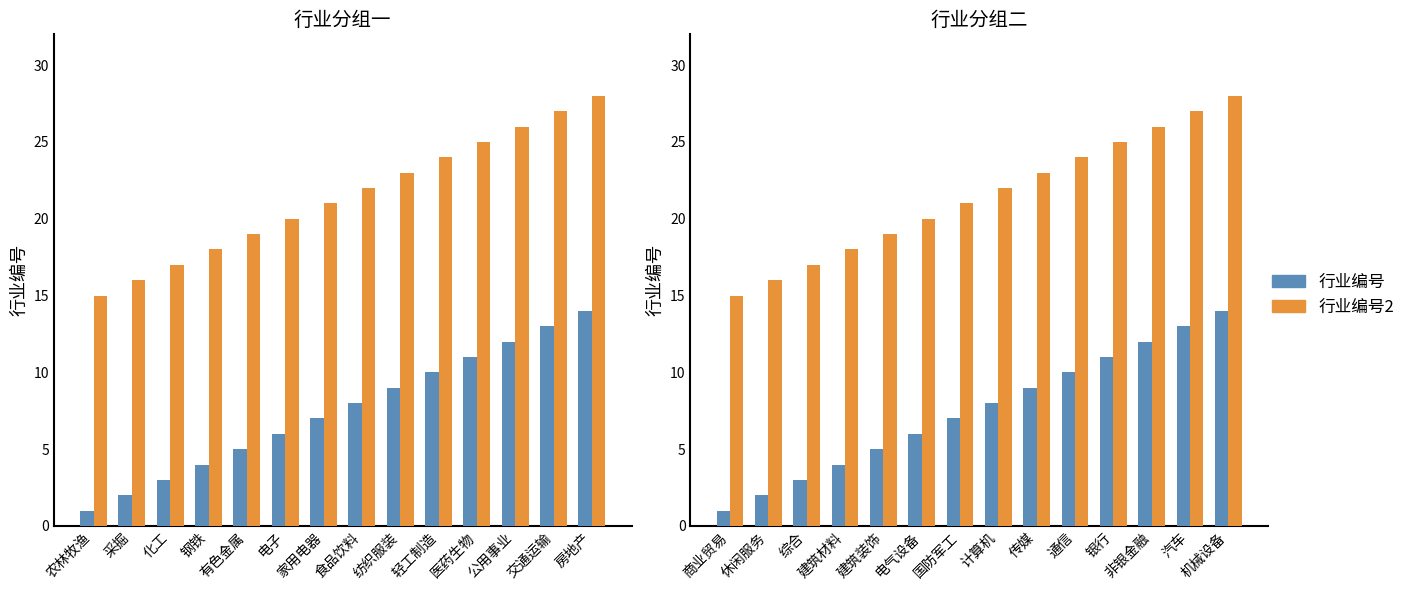

What is the difference between the maximum and minimum values in the 行业编号2 series?

13